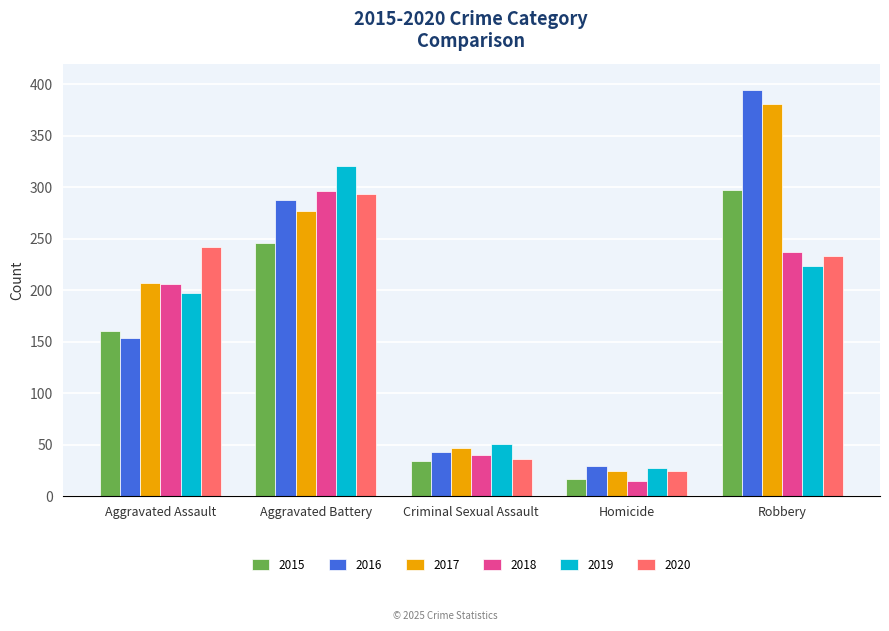

Reading right to left, what are all the values shown in this chart?

2015: 297	17	34	246	160
2016: 394	29	43	288	154
2017: 381	24	47	277	207
2018: 237	15	40	296	206
2019: 224	27	51	321	197
2020: 233	24	36	293	242